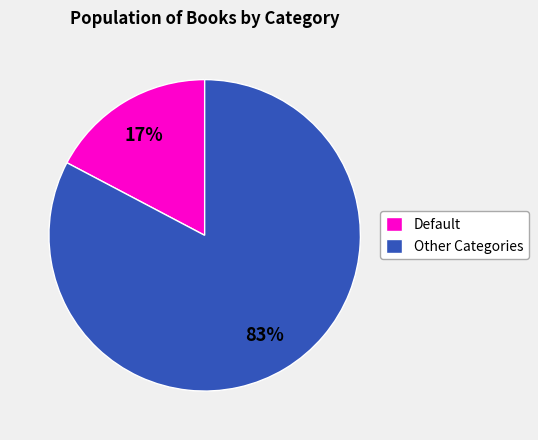

To the nearest percent, what percentage of the pie is Other Categories?

83%